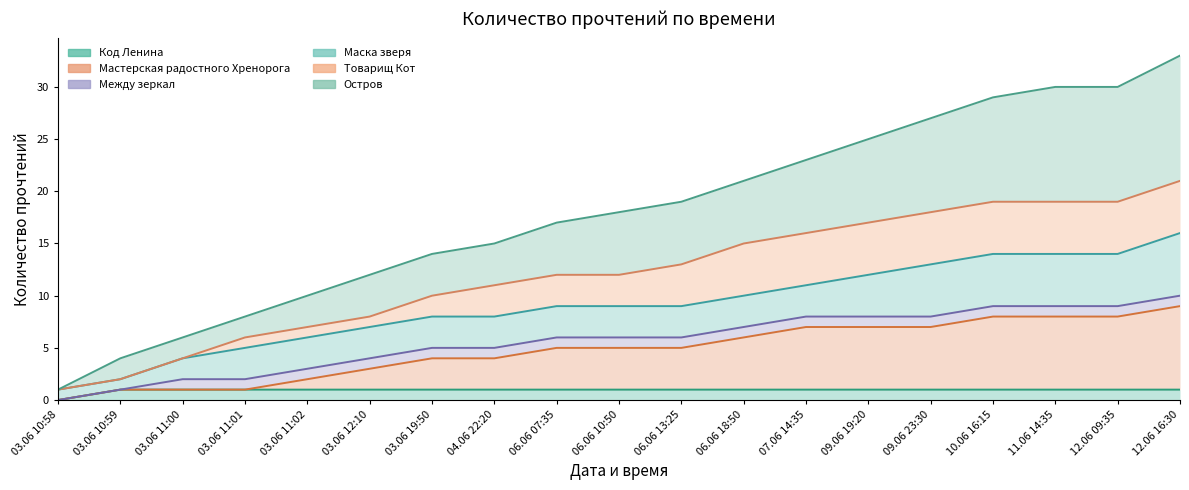

What is the difference between the Остров values at 03.06 12:10 and 12.06 09:35?

18